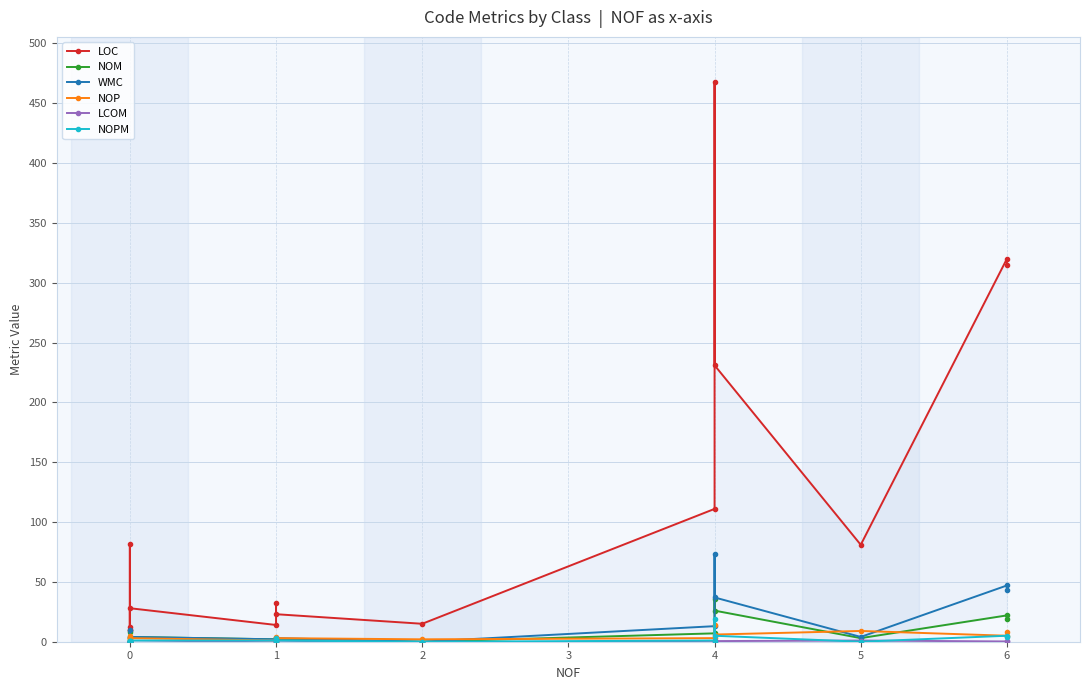

What is the average value of the NOP series?

4.7